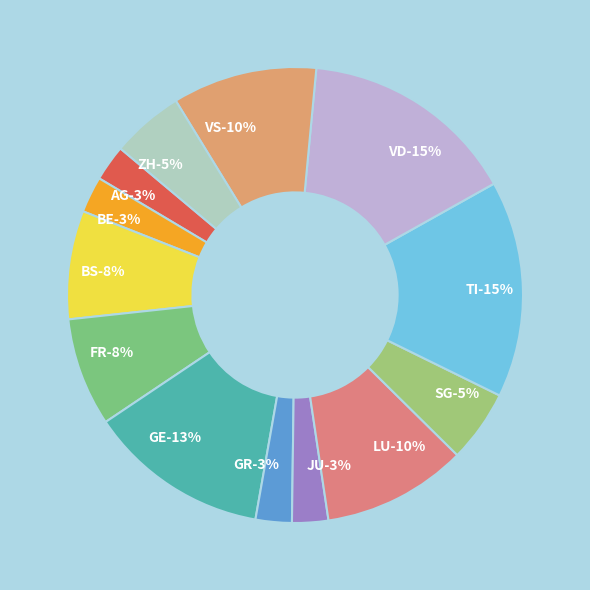

What percentage is the AG slice, to the nearest percent?

3%